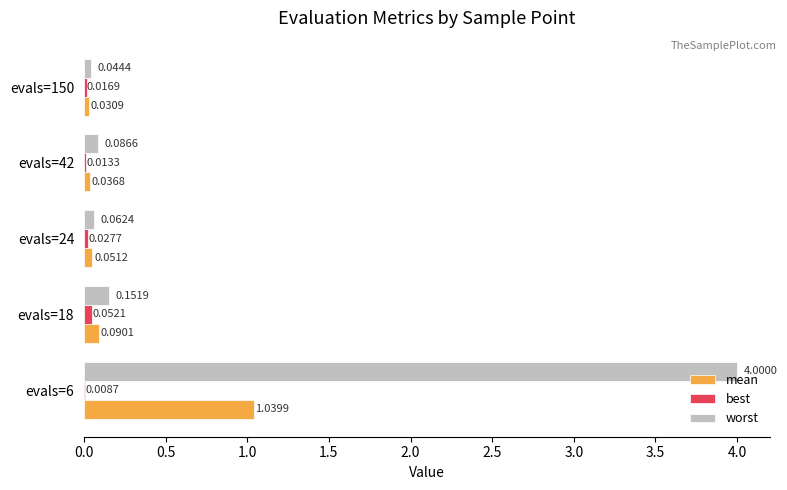

What is the sum of all worst values?

4.3